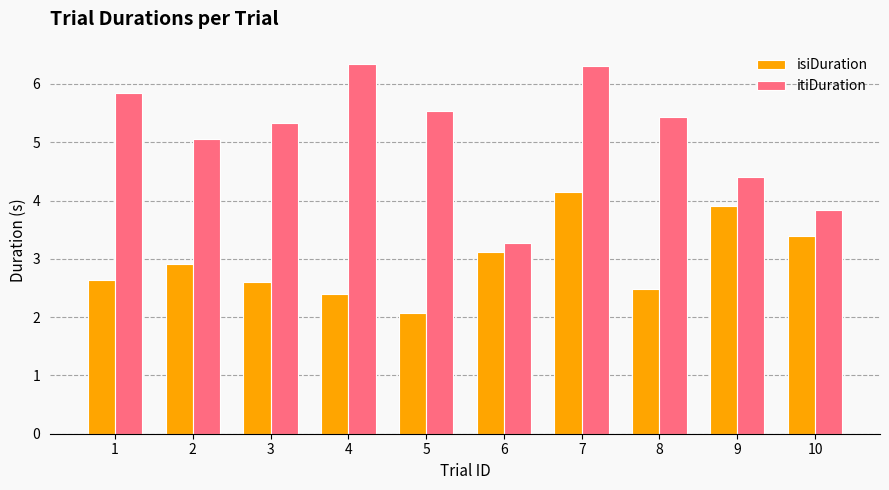

At 5, list the series in order from smallest to largest.

isiDuration, itiDuration